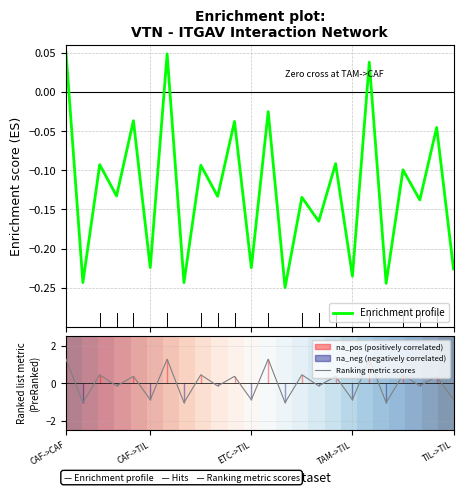

What is the lowest value of the Ranking metric scores series?

-1.0